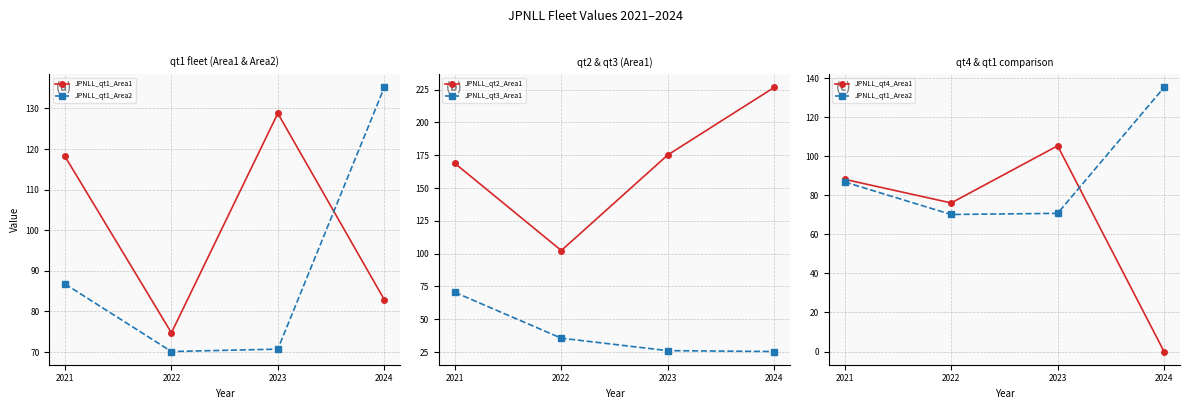

What is the sum of the JPNLL_qt3_Area1 values at 2024 and 2023?

51.4